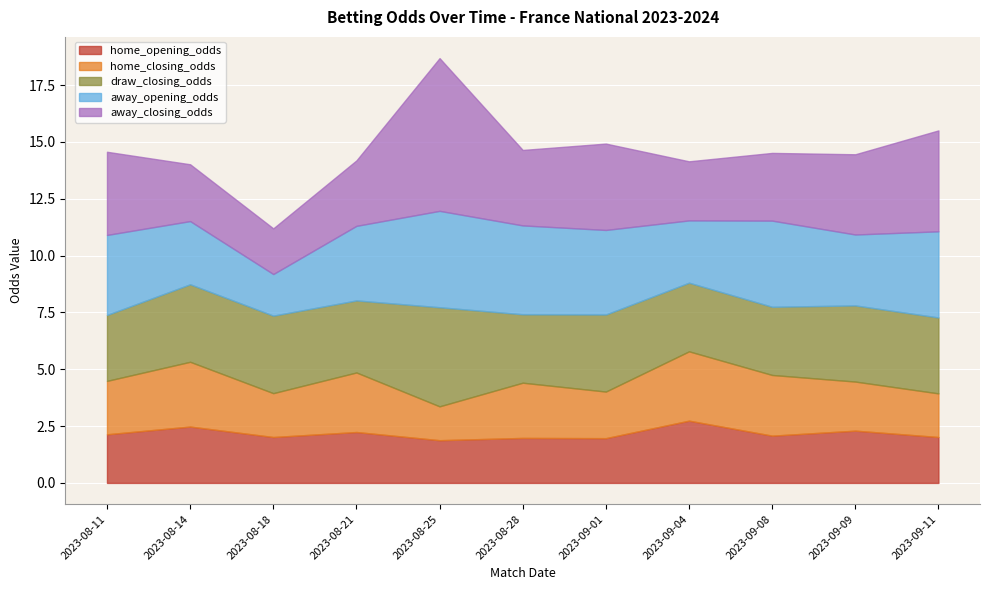

What is the highest value of the draw_closing_odds series?

4.4